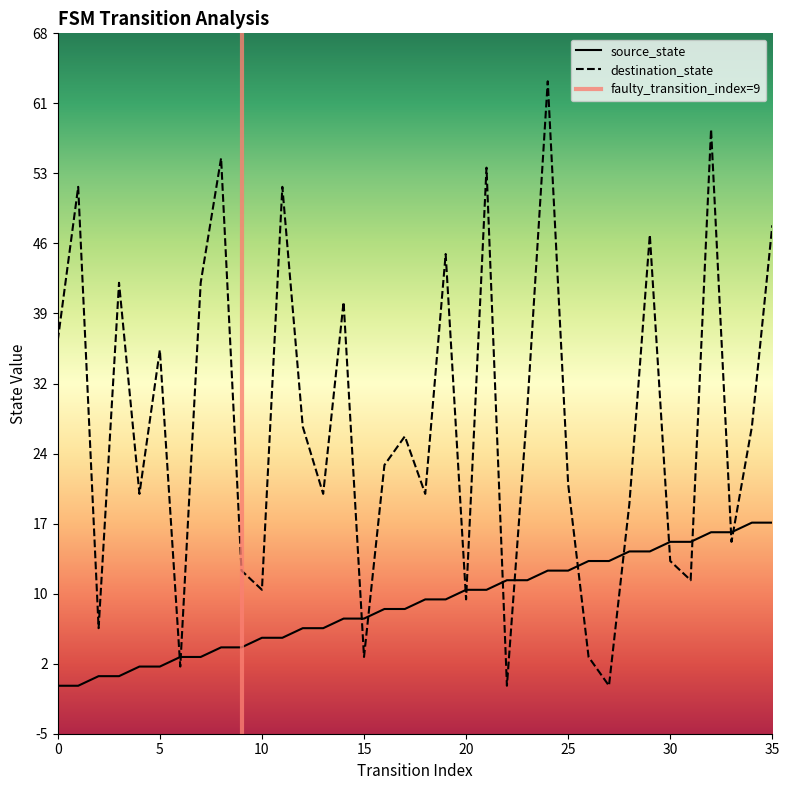

Between which two adjacent categories do source_state and destination_state first intersect?

5 and 6